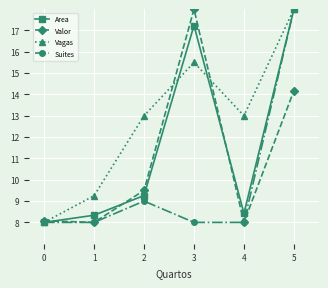

List the series in order of their overall mean, lowest first.

Suites, Valor, Area, Vagas